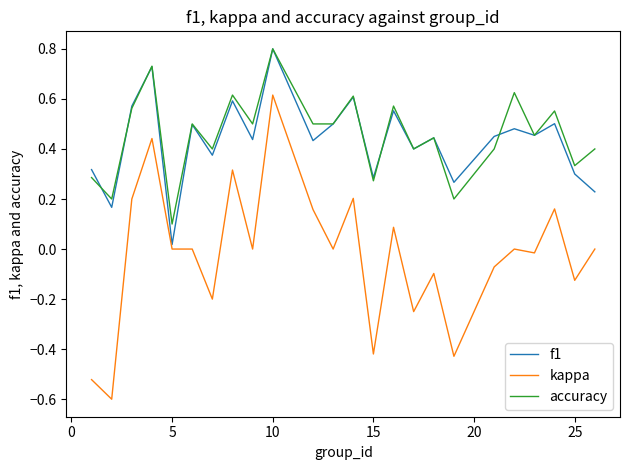

True or false: accuracy and kappa cross at least once.

False